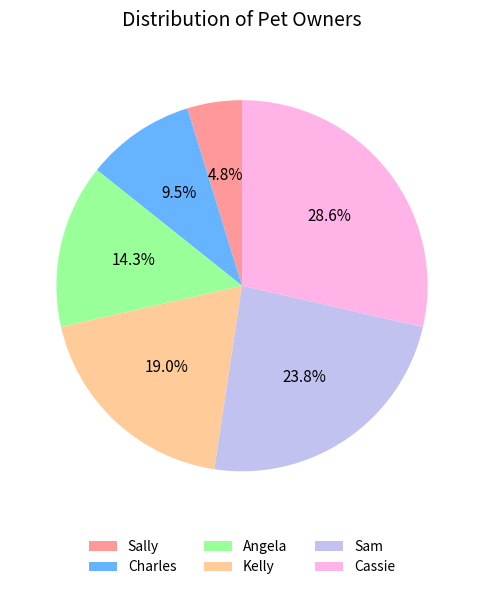

Is it true that Angela is 21% of the pie?

False